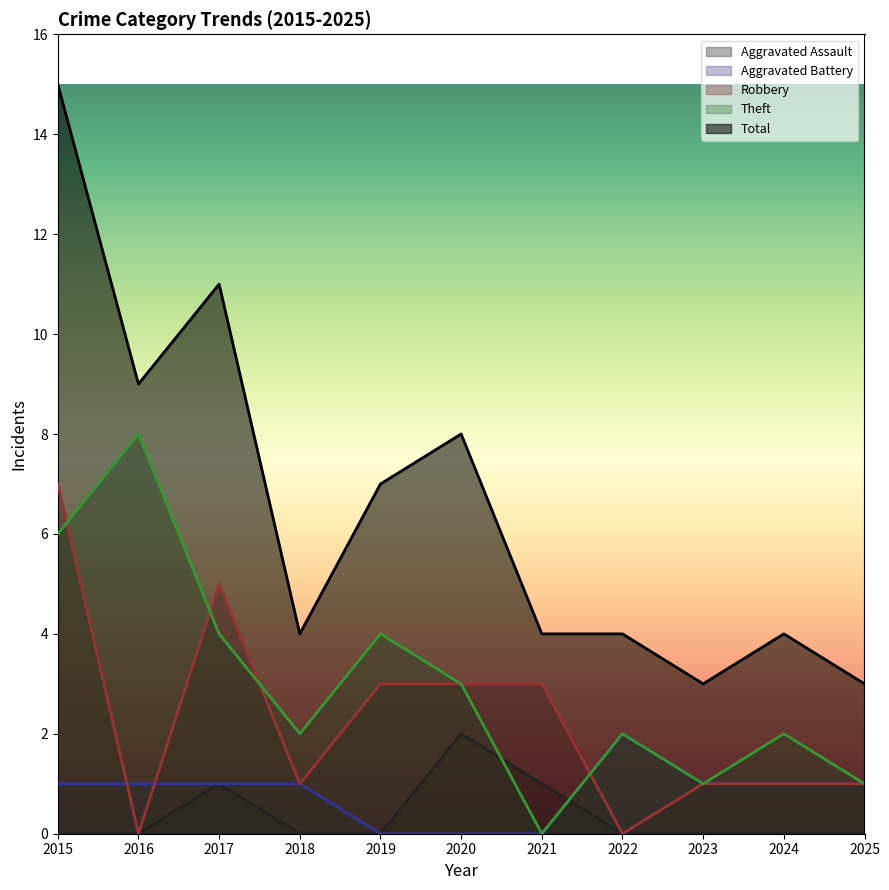

Between 2018 and 2016, which is larger?

2018